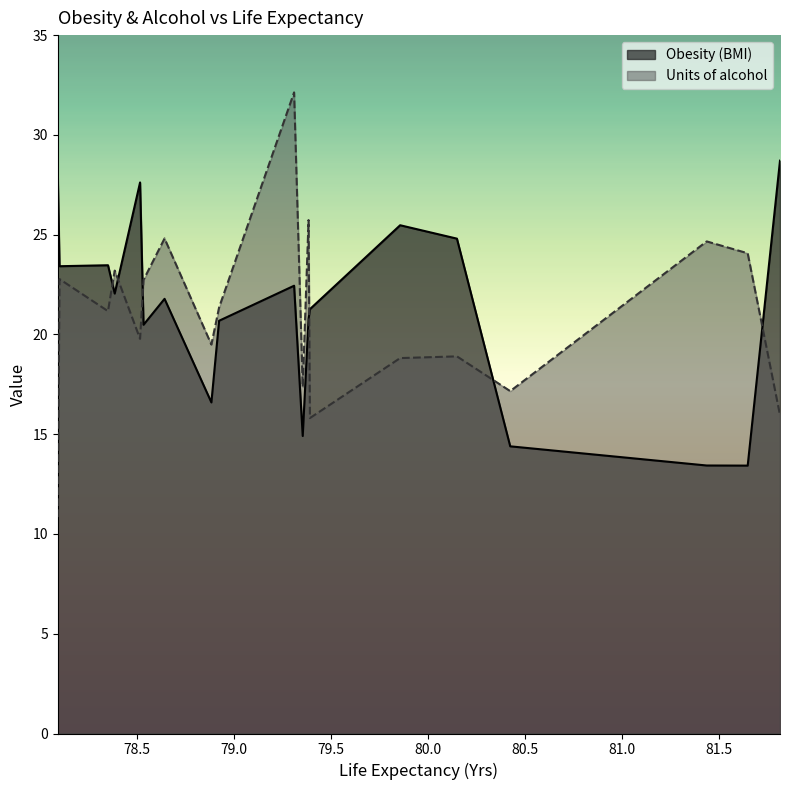

Which series has the largest range (max minus min)?

Units of alcohol